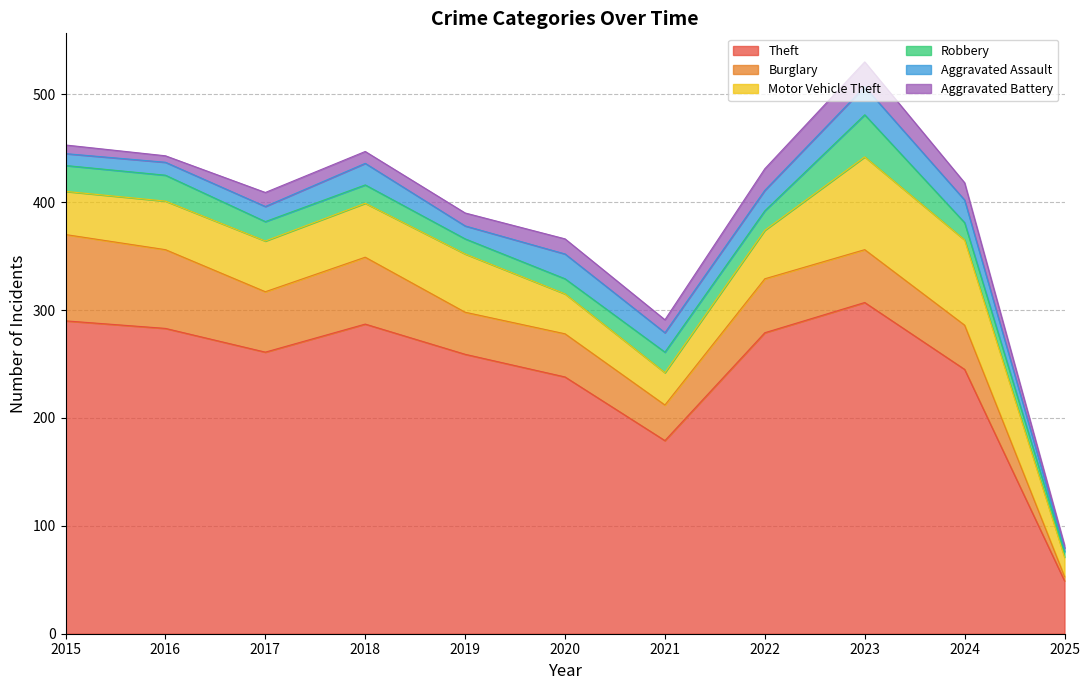

What is the difference between the second highest and minimum values in the Aggravated Assault series?

20